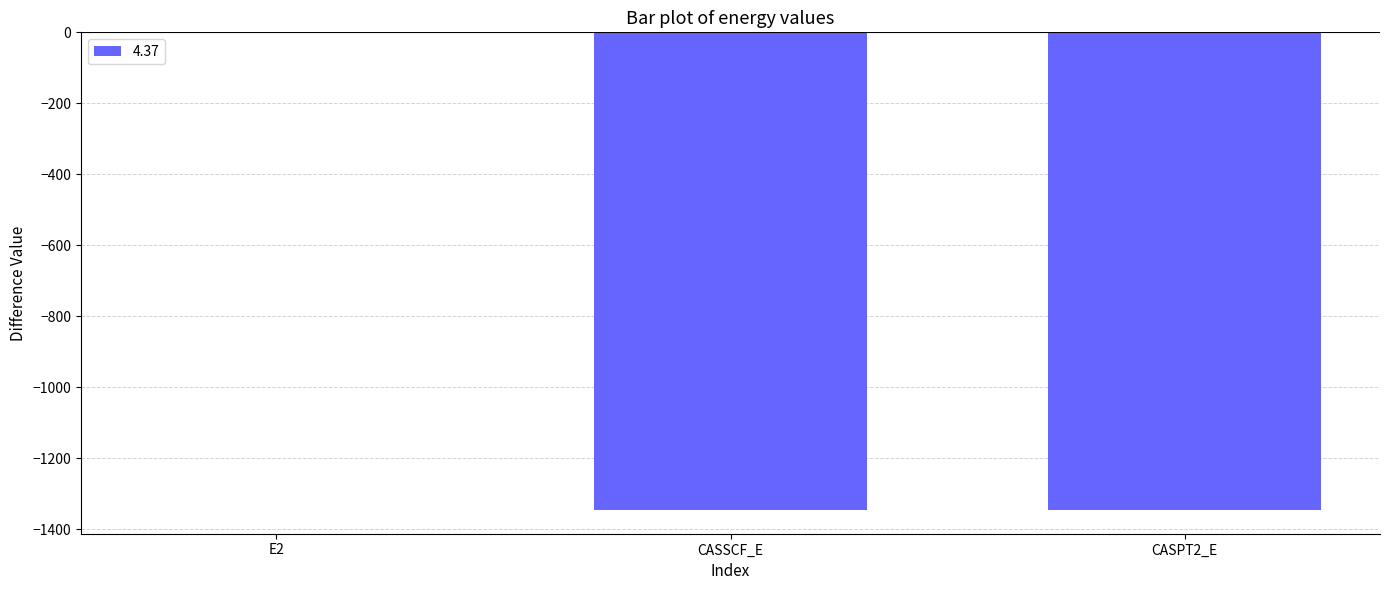

What is the sum of all values?

-2691.7